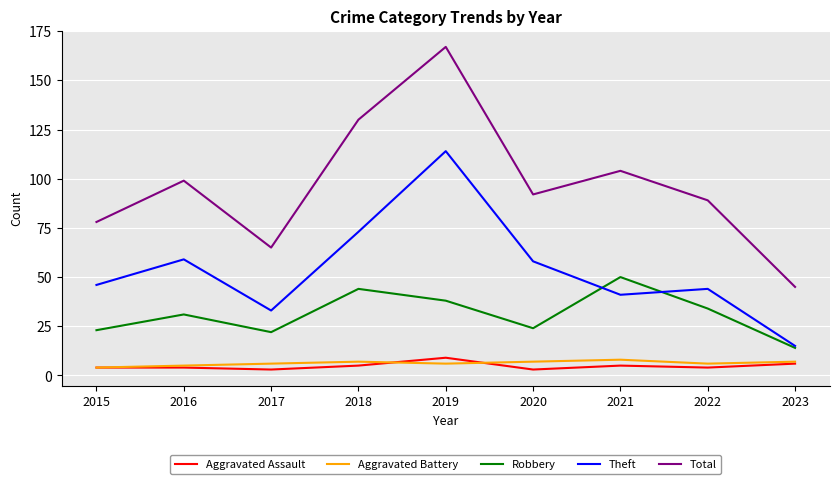

Reading left to right, list all the values displayed in this chart.

Aggravated Assault: 4	4	3	5	9	3	5	4	6
Aggravated Battery: 4	5	6	7	6	7	8	6	7
Robbery: 23	31	22	44	38	24	50	34	14
Theft: 46	59	33	73	114	58	41	44	15
Total: 78	99	65	130	167	92	104	89	45